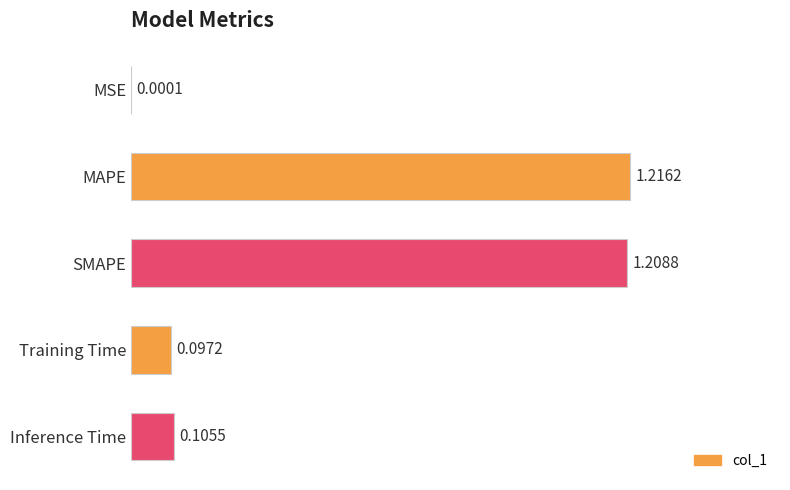

At which category does the chart reach its peak across all series?

MAPE